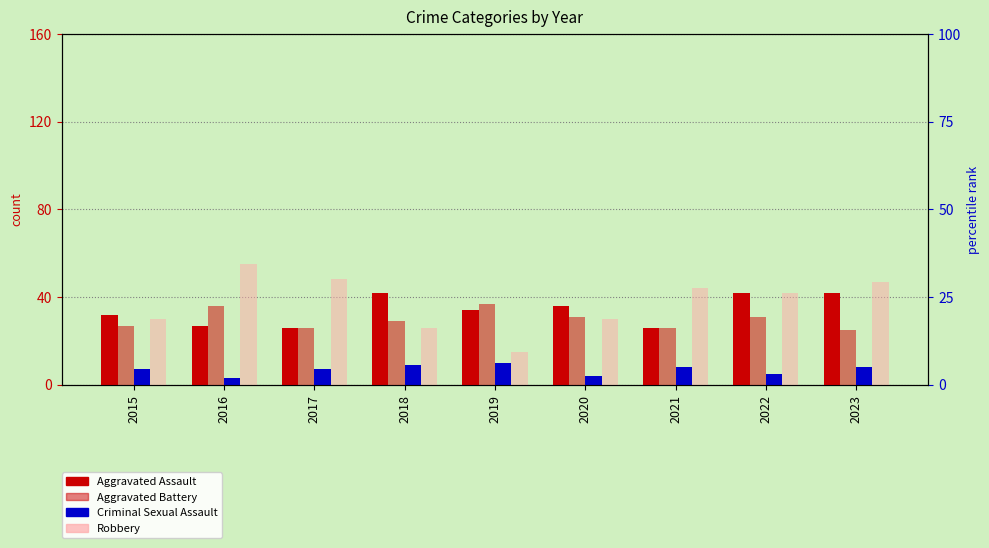

What is the lowest value of the Criminal Sexual Assault series?

3